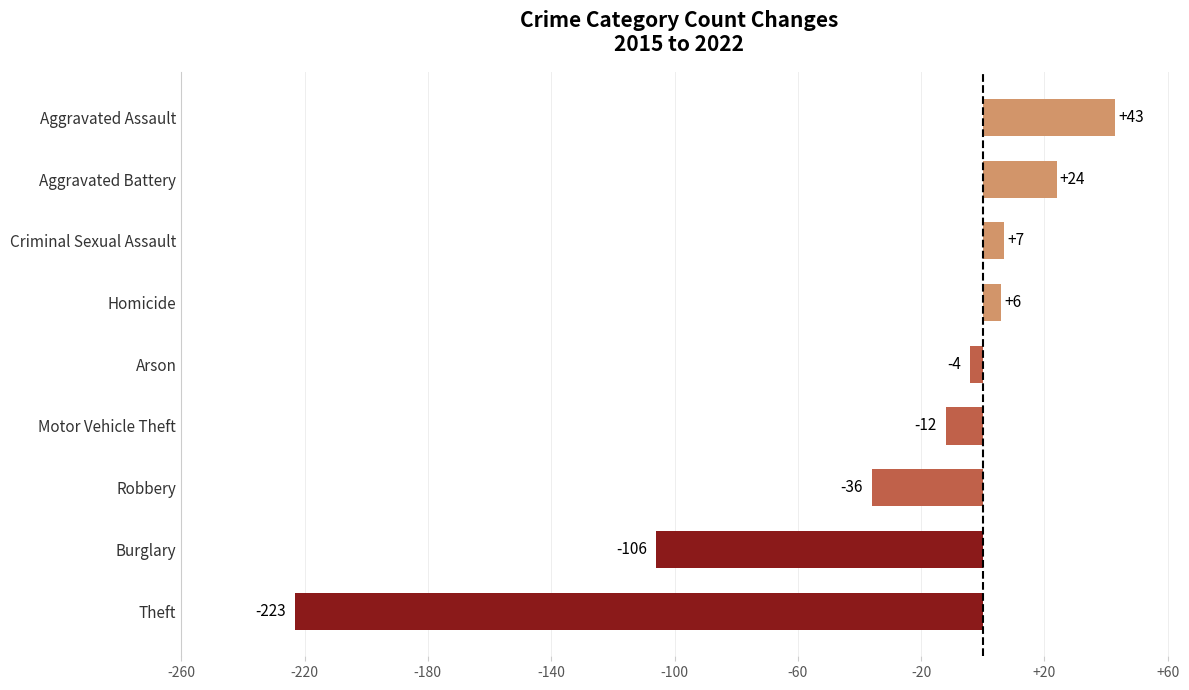

The chart shows a value of 24 at Aggravated Battery. True or false?

True